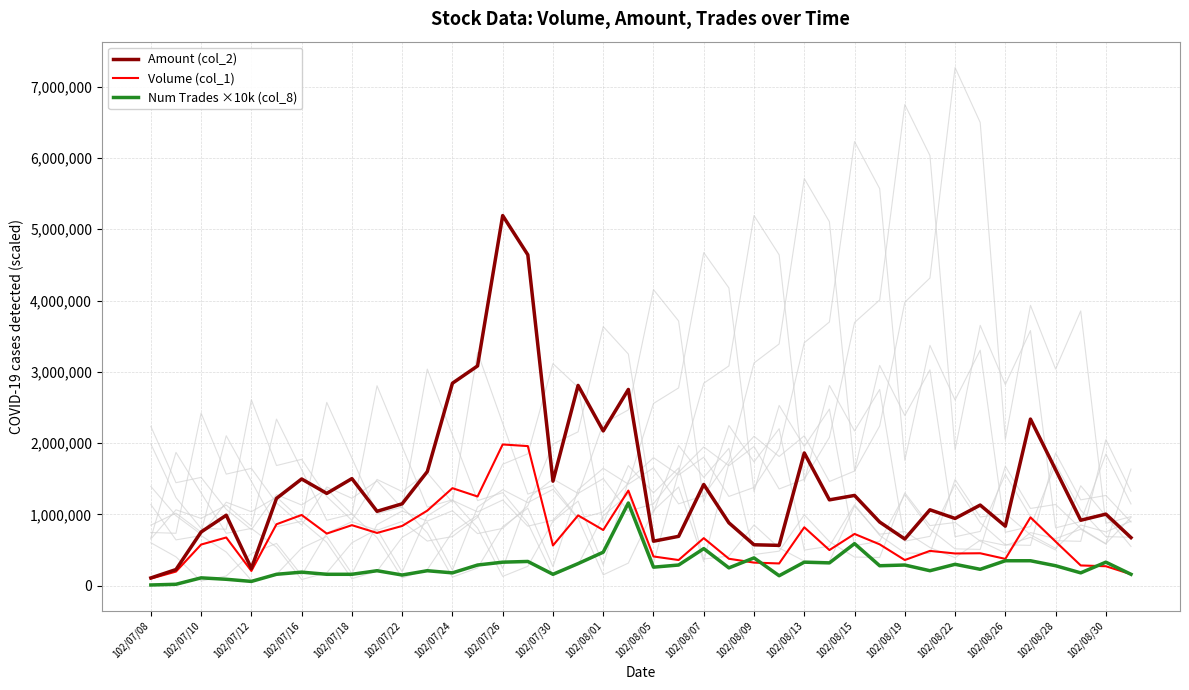

The value of Volume (col_1) at 102/07/26 is 3478920. True or false?

False